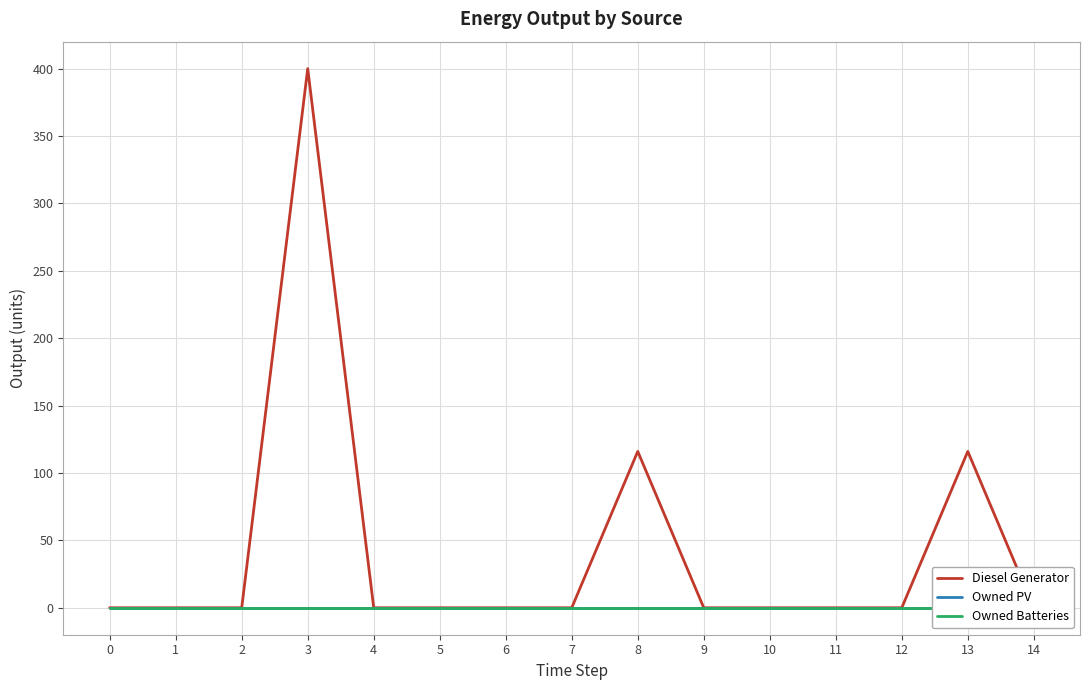

Between 12 and 5, which is larger?

12